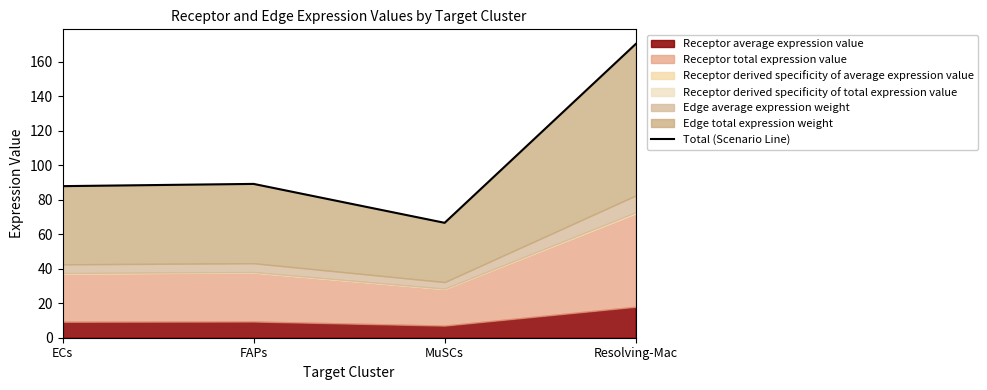

What is the ratio of the value at Resolving-Mac to the value at FAPs?

1.9